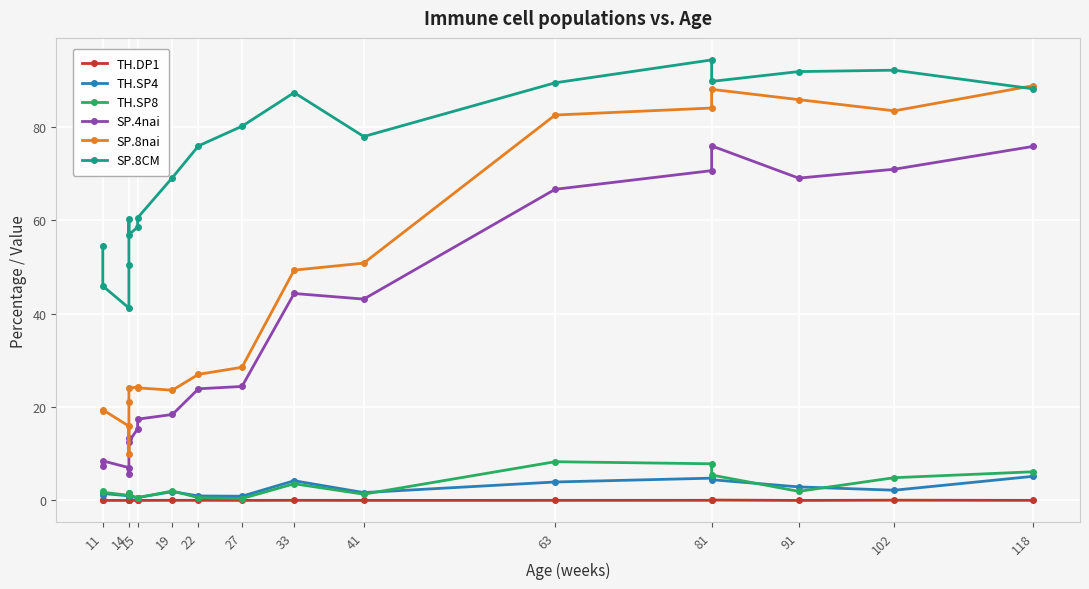

Between 33 and 81, which series saw the biggest shift?

SP.8nai